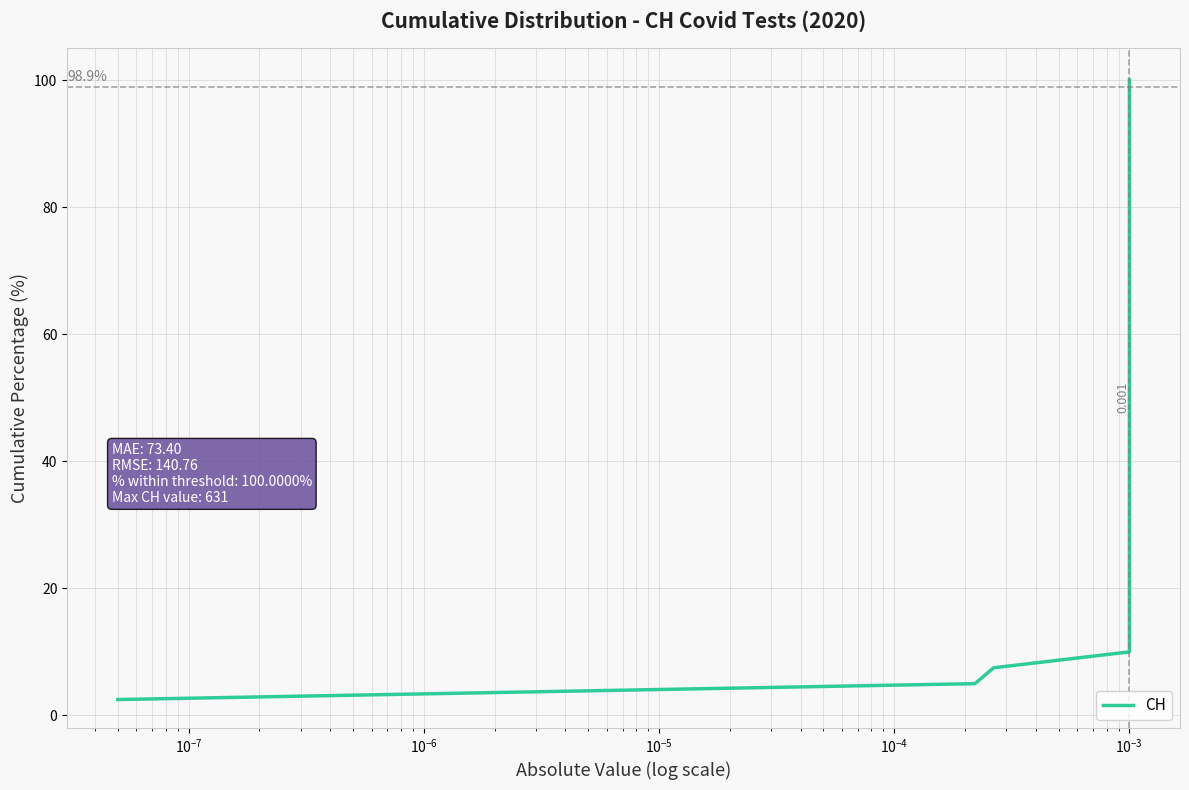

What is the sum of all values?

2050.0